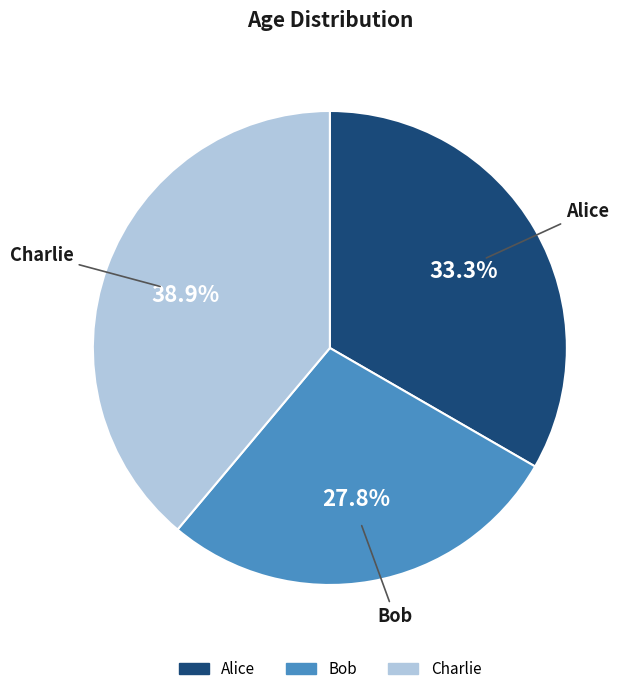

To the nearest percent, what is the difference between the largest and smallest slice percentages?

11%